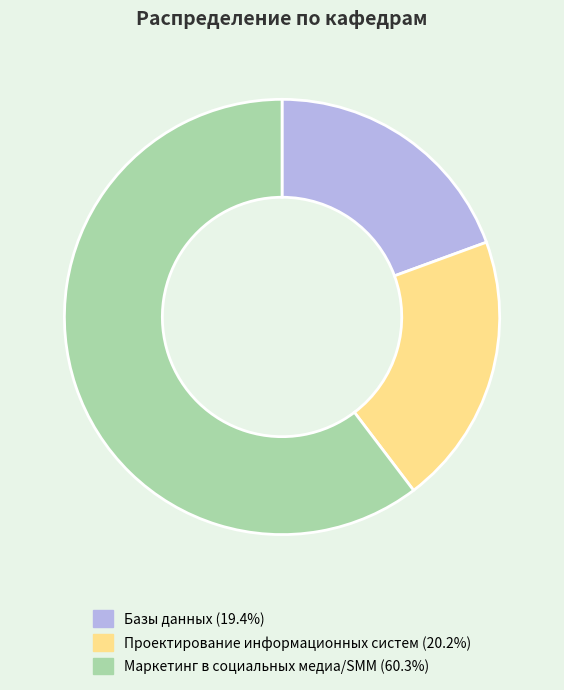

Is the sum of Базы данных and Маркетинг в социальных медиа/SMM greater than half?

Yes